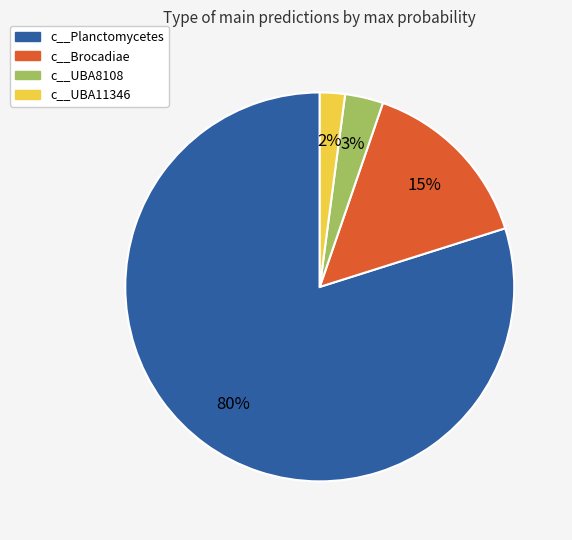

To the nearest percent, what is the average slice percentage?

25%